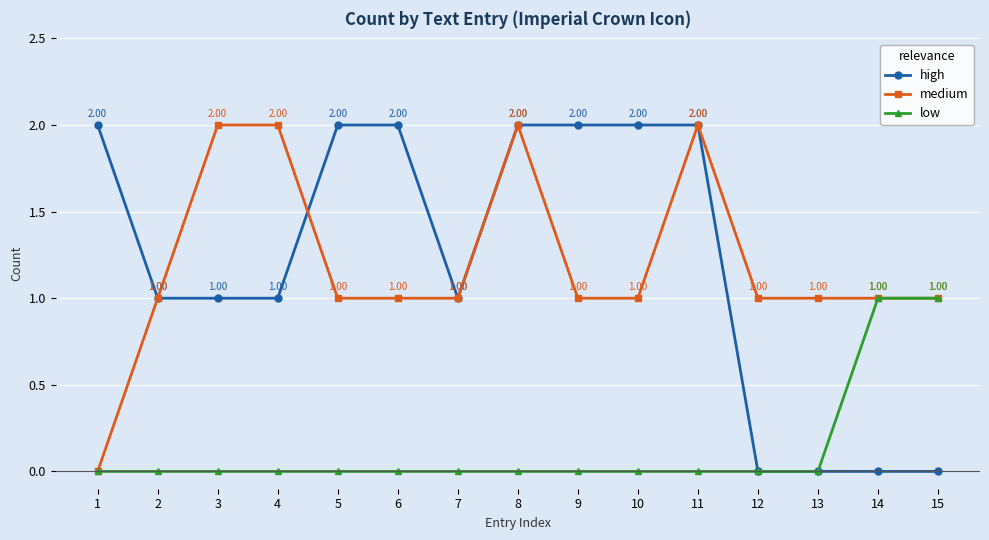

Is the value of low at 12 greater than the value of high at 5?

No